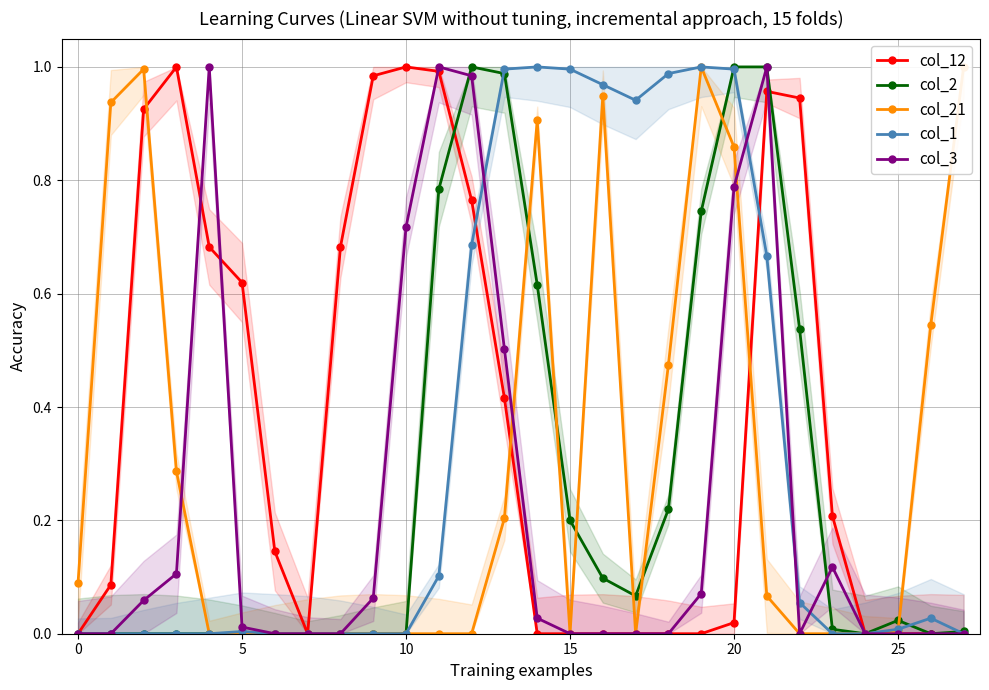

True or false: col_12 has more than 1 points higher than both neighbors.

True